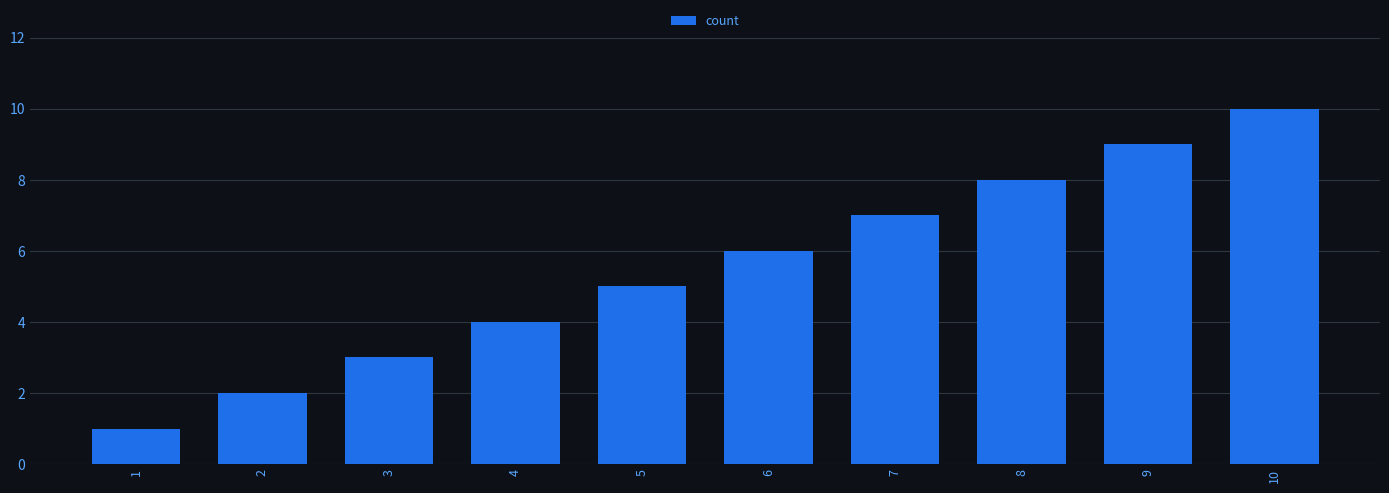

Rank the categories by value from highest to lowest.

10, 9, 8, 7, 6, 5, 4, 3, 2, 1